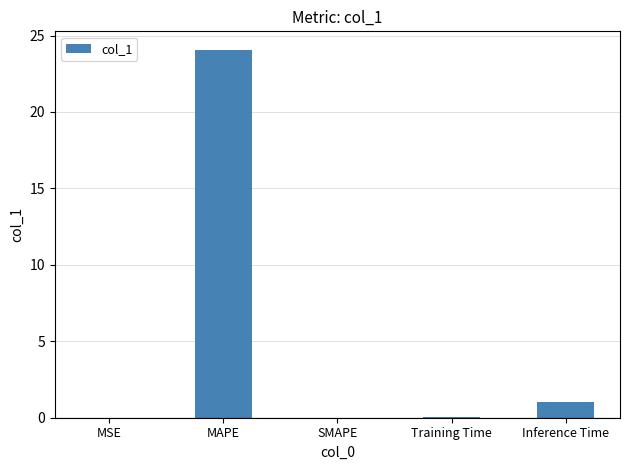

What is the sum of all values?

25.2